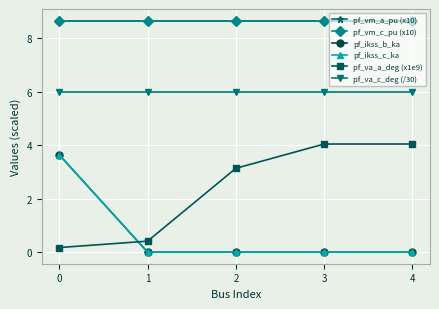

True or false: pf_vm_c_pu (x10) has a value of 13.0 at 2.

False